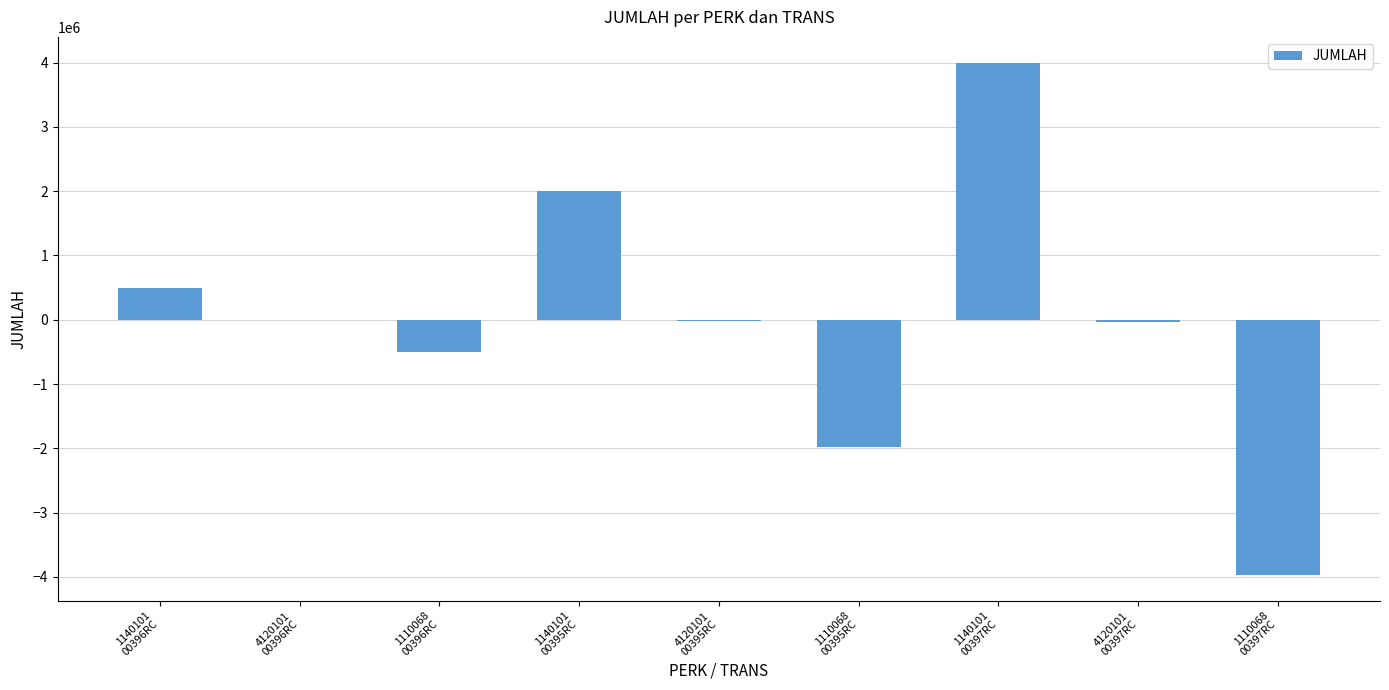

What is the maximum value shown in the chart?

4000000